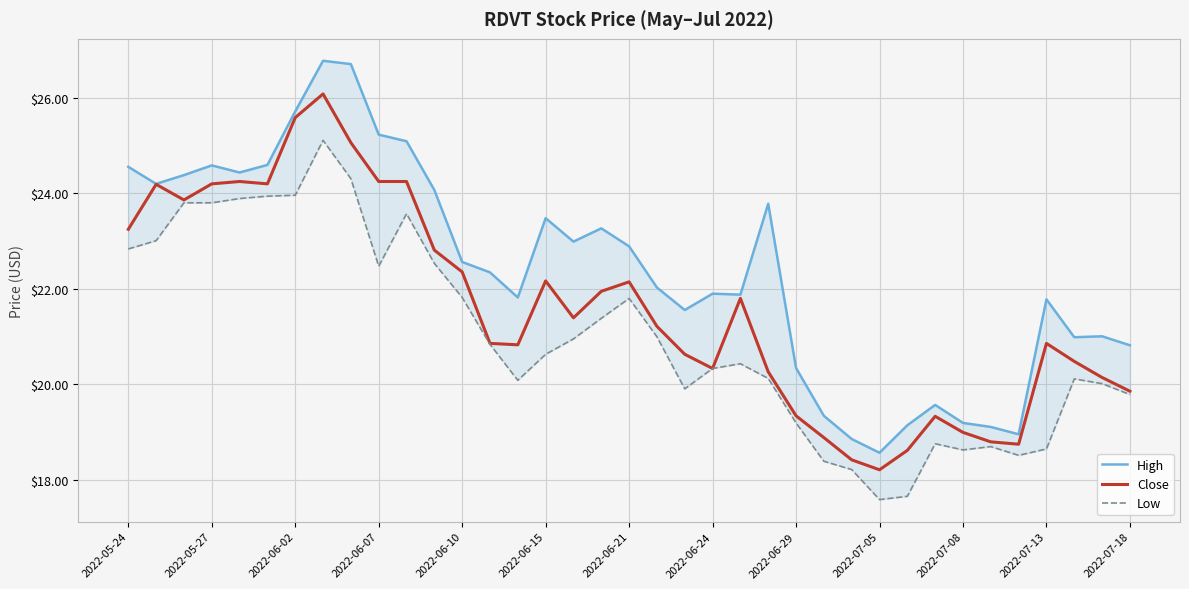

Where does the Low series first go above 20?

2022-05-24